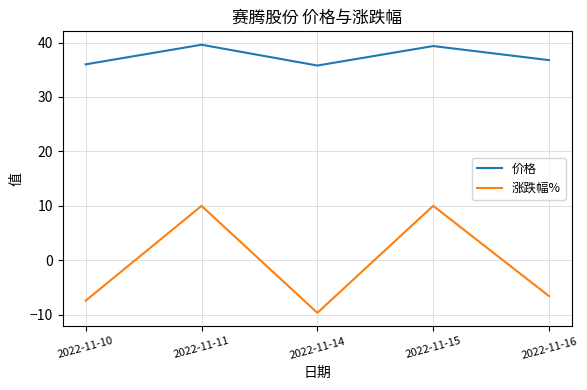

In 价格, how many points are higher than both neighbors (excluding endpoints)?

2